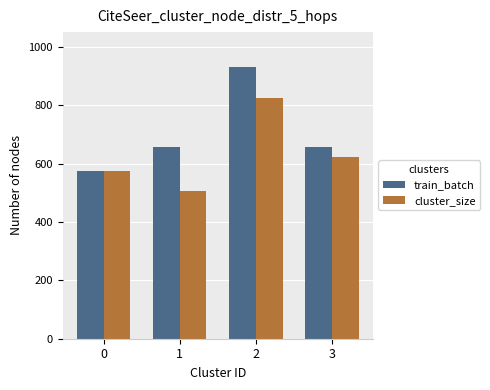

What are all the series names shown in the legend?

train_batch, cluster_size